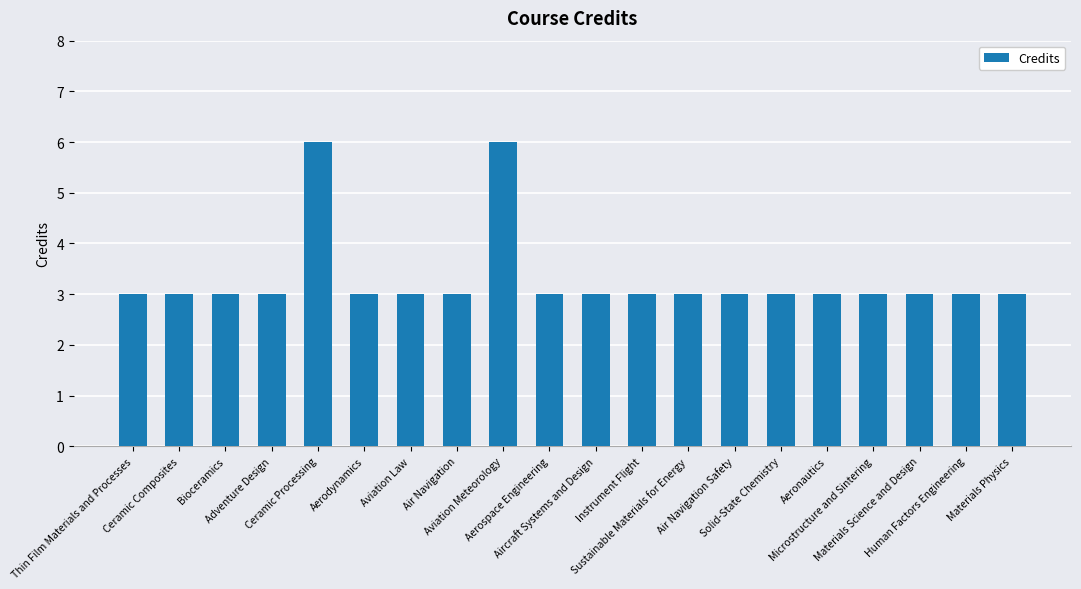

Count the number of categories in the chart.

20